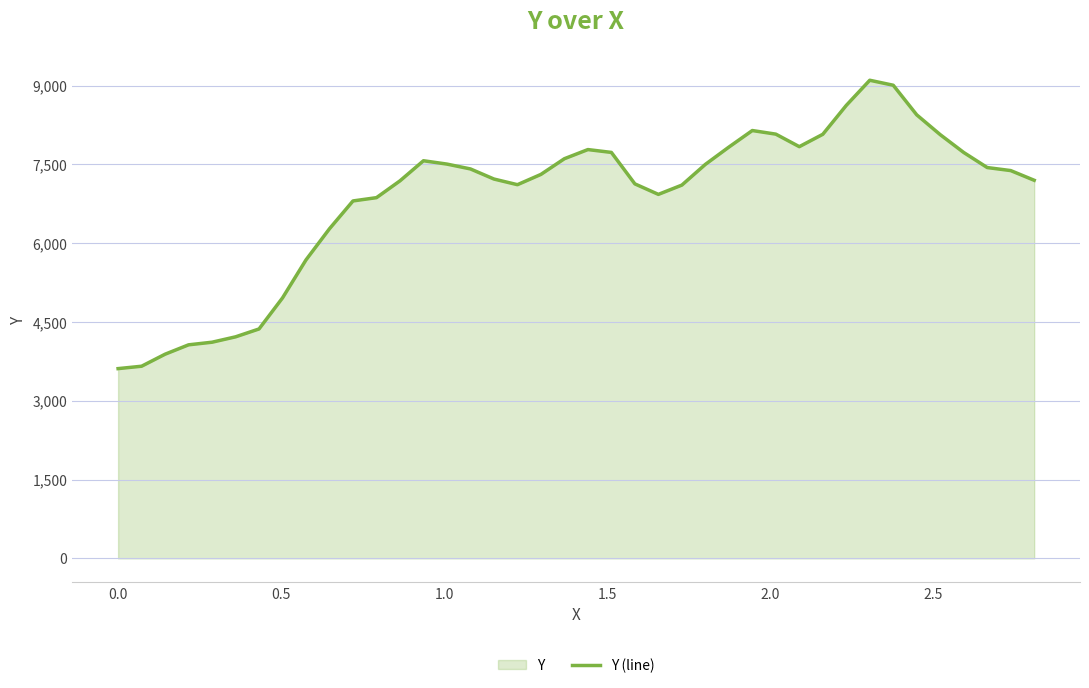

What is the smallest value displayed?

3612.0